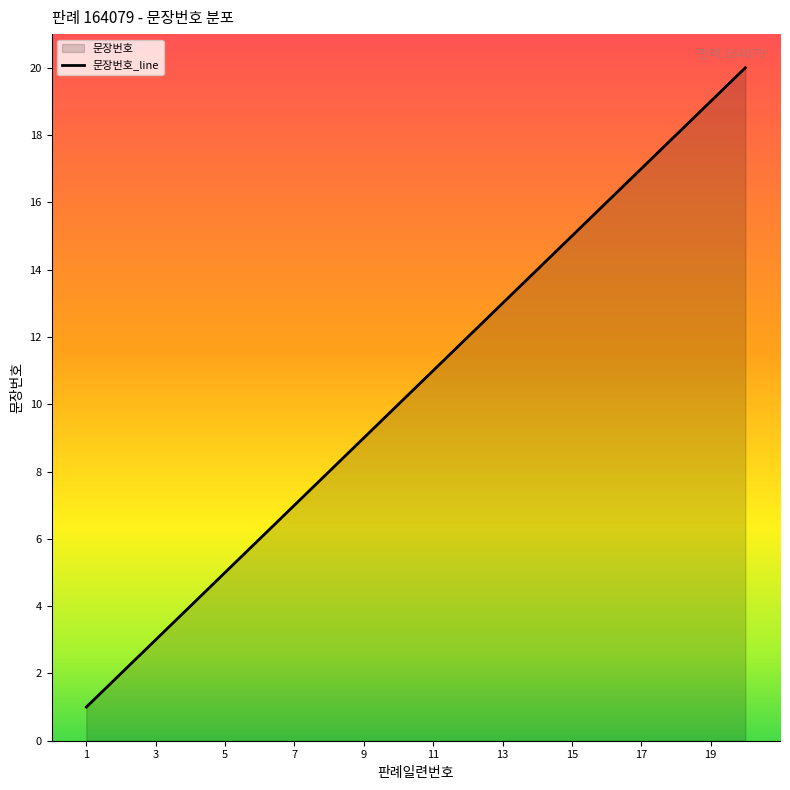

Is it true that the value at 13 is 13?

True